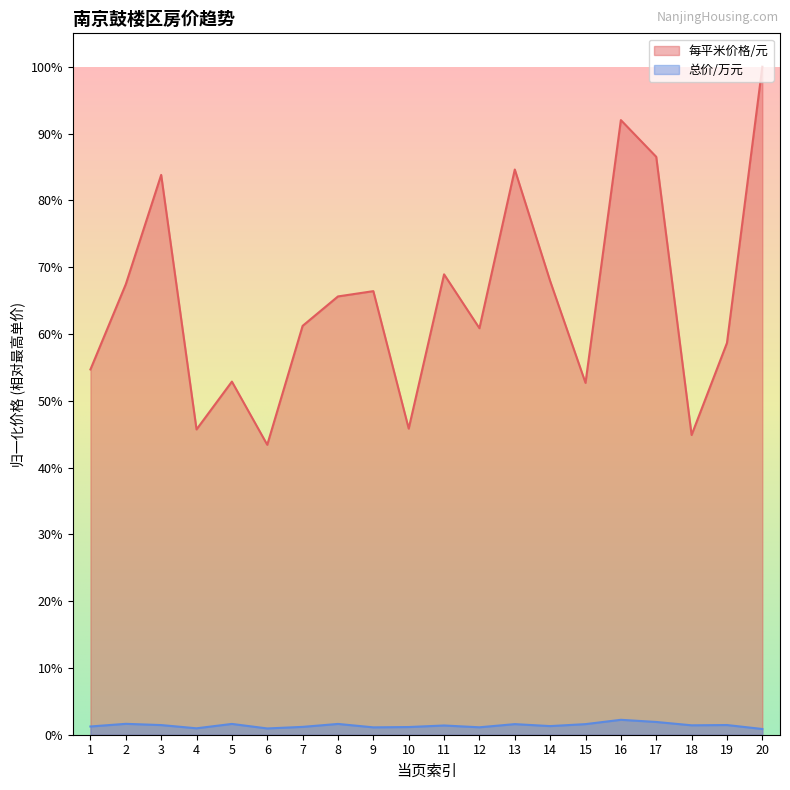

What is the total value across all series at 2?

0.7